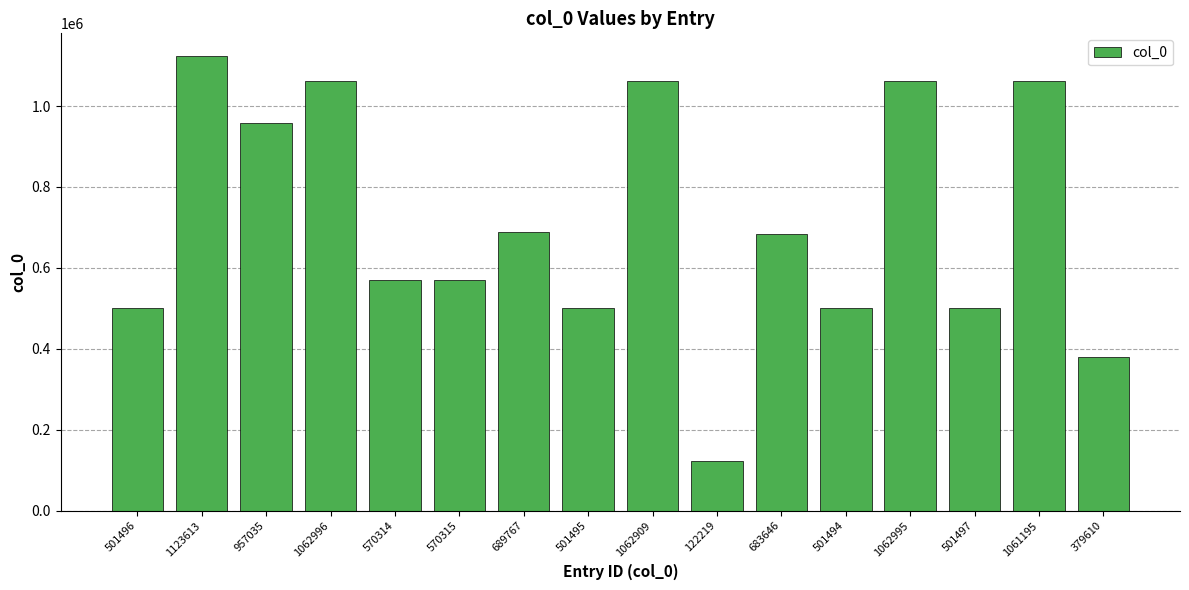

What is the label of the 2nd bar from the right?

1061195